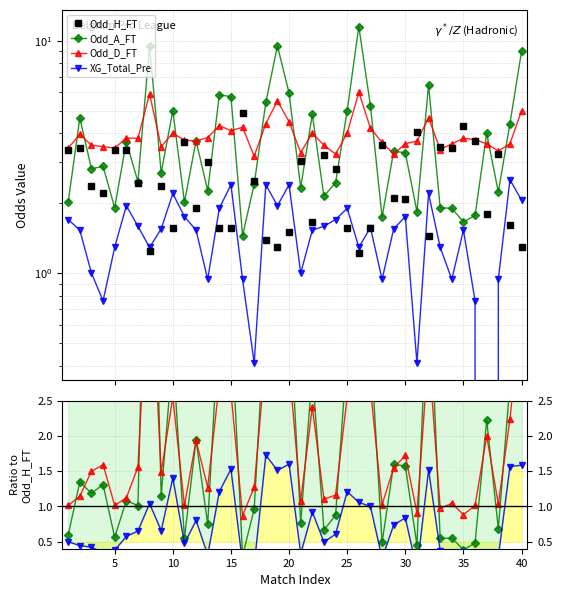

Between 35 and 25, which is larger?

35